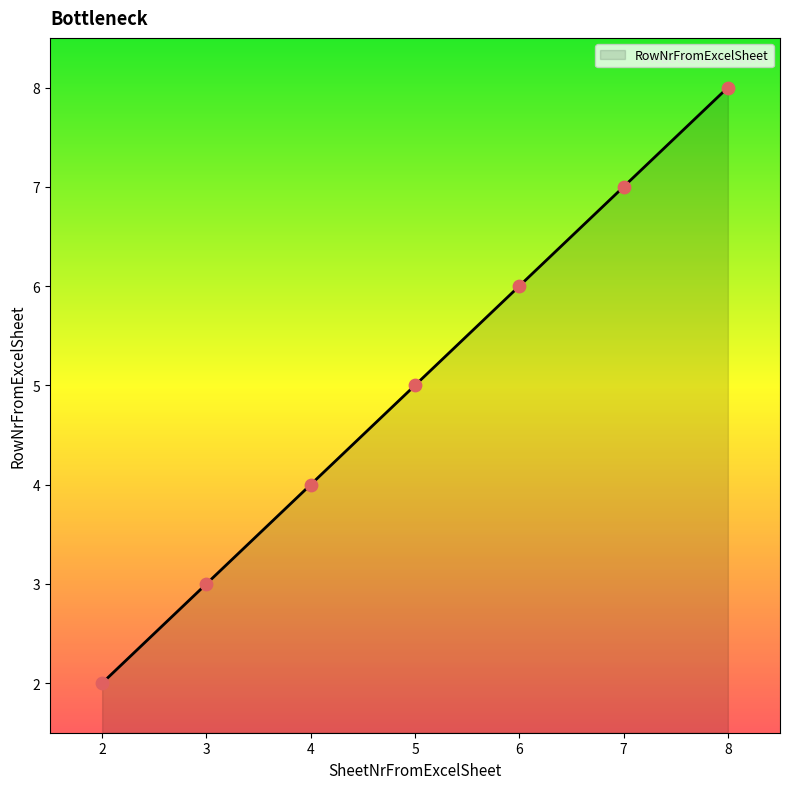

What is the change in value from 4 to 5?

+1